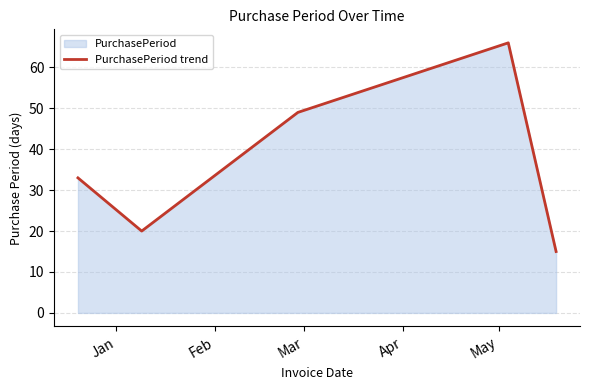

What is the greatest value displayed?

66